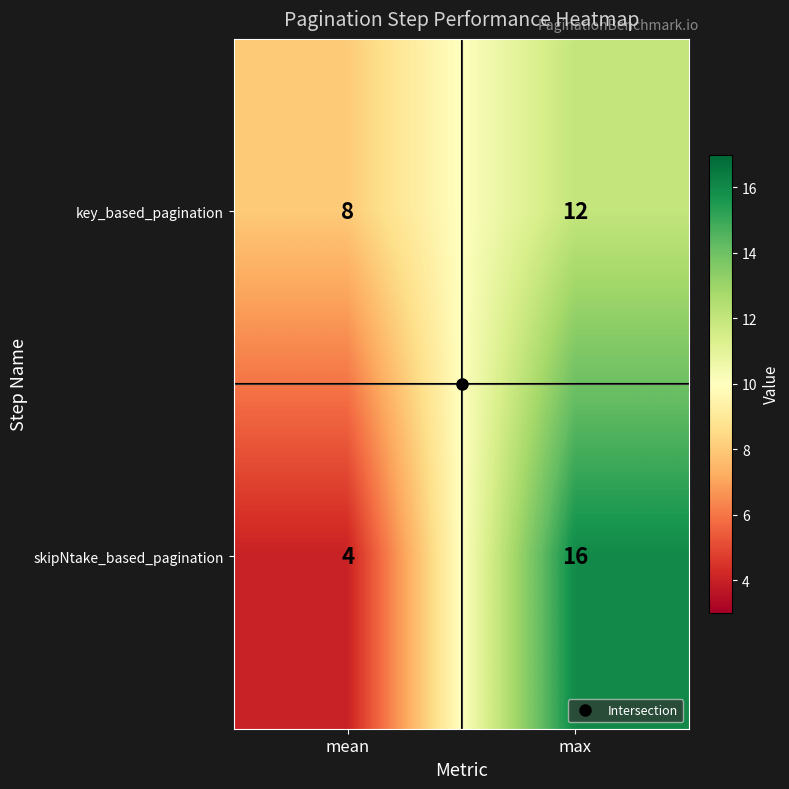

Rank the series at max from lowest to highest value.

key_based_pagination, skipNtake_based_pagination